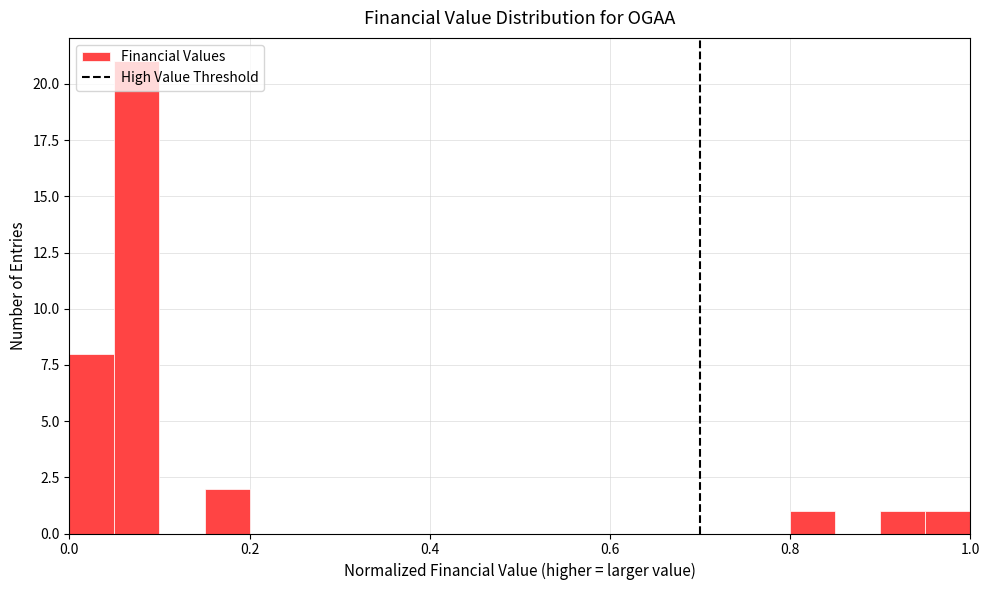

Read against the x-axis, roughly where is the centre of the tallest bar?

0.08